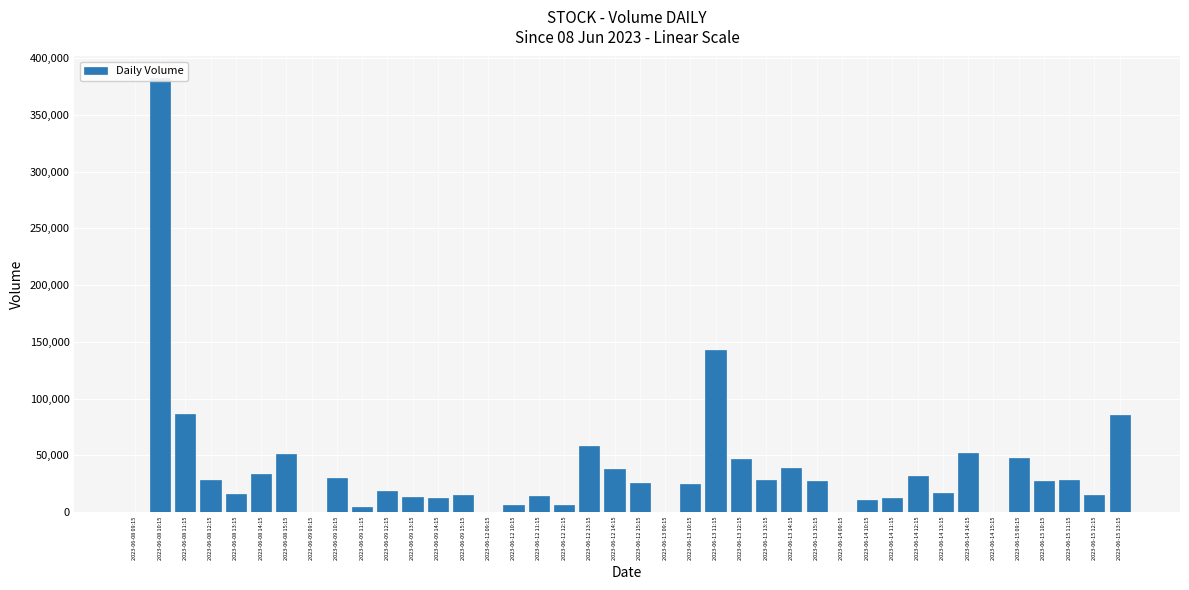

At which label is the value closest to 191203?

2023-06-13 11:15